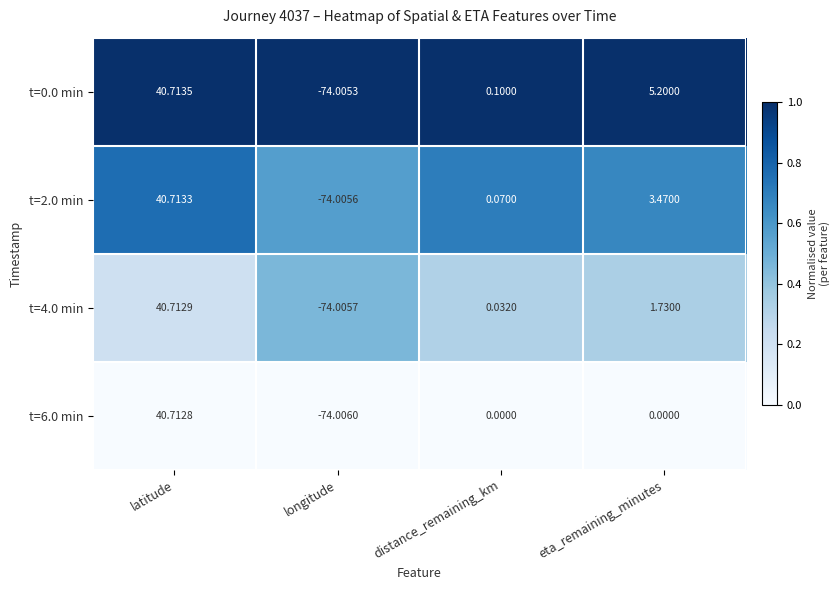

At which label does t=2.0 min reach its minimum?

longitude